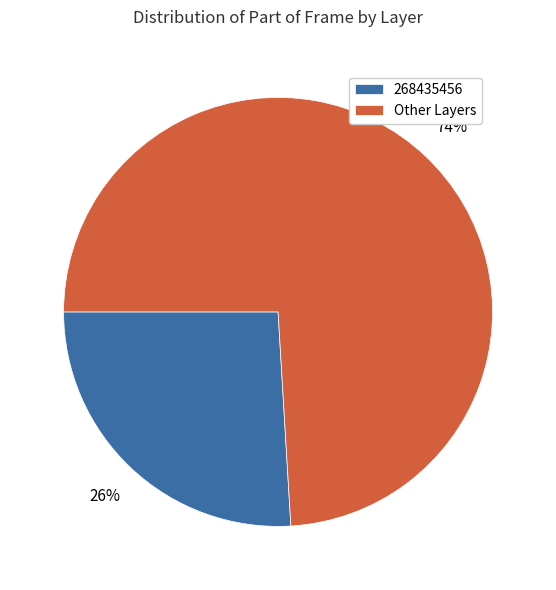

Rank the categories by value from lowest to highest.

268435456, Other Layers